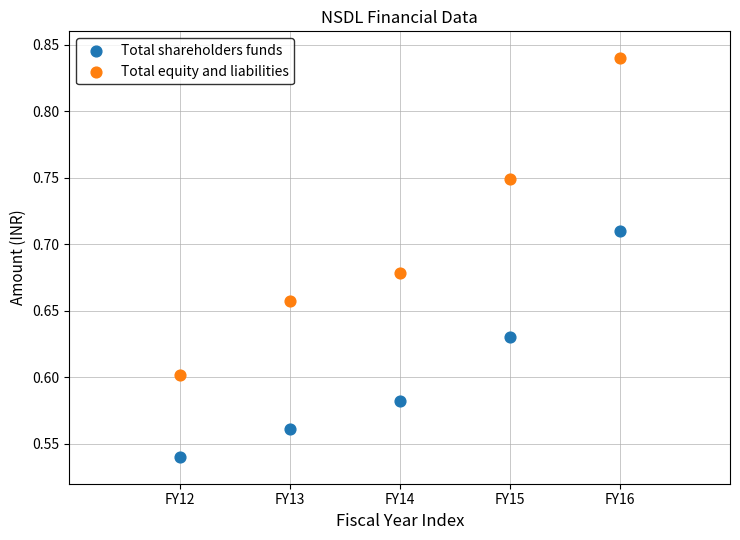

Which series reaches the minimum Y coordinate?

Total shareholders funds